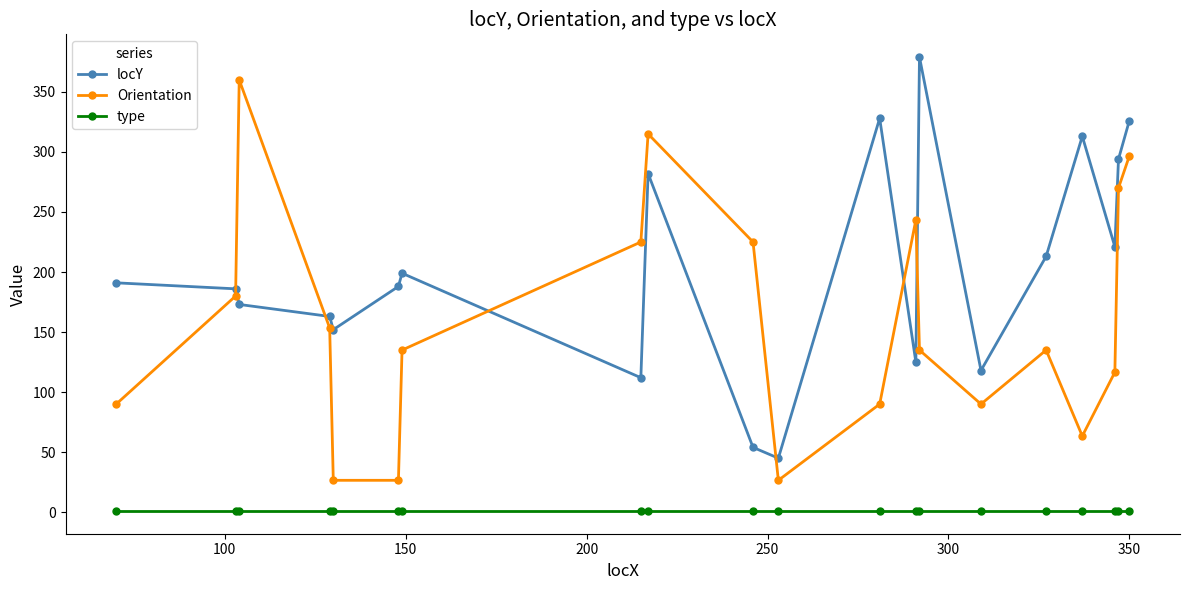

What is the greatest value displayed?

379.0